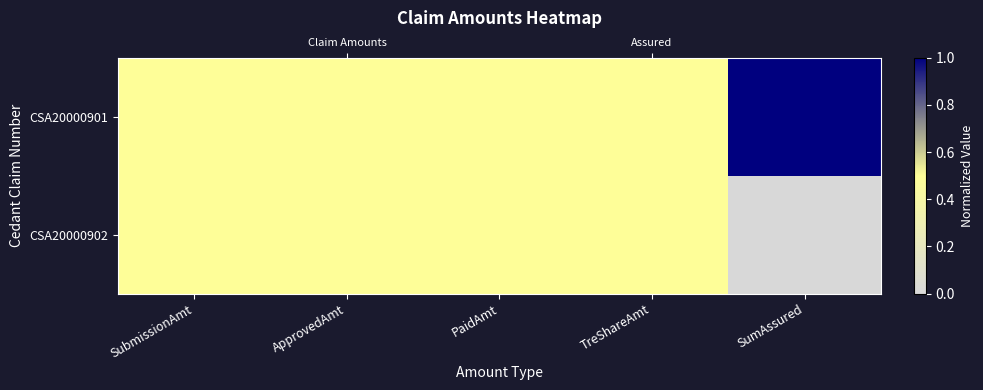

The value of CSA20000901 at ApprovedAmt is 0.5. True or false?

True